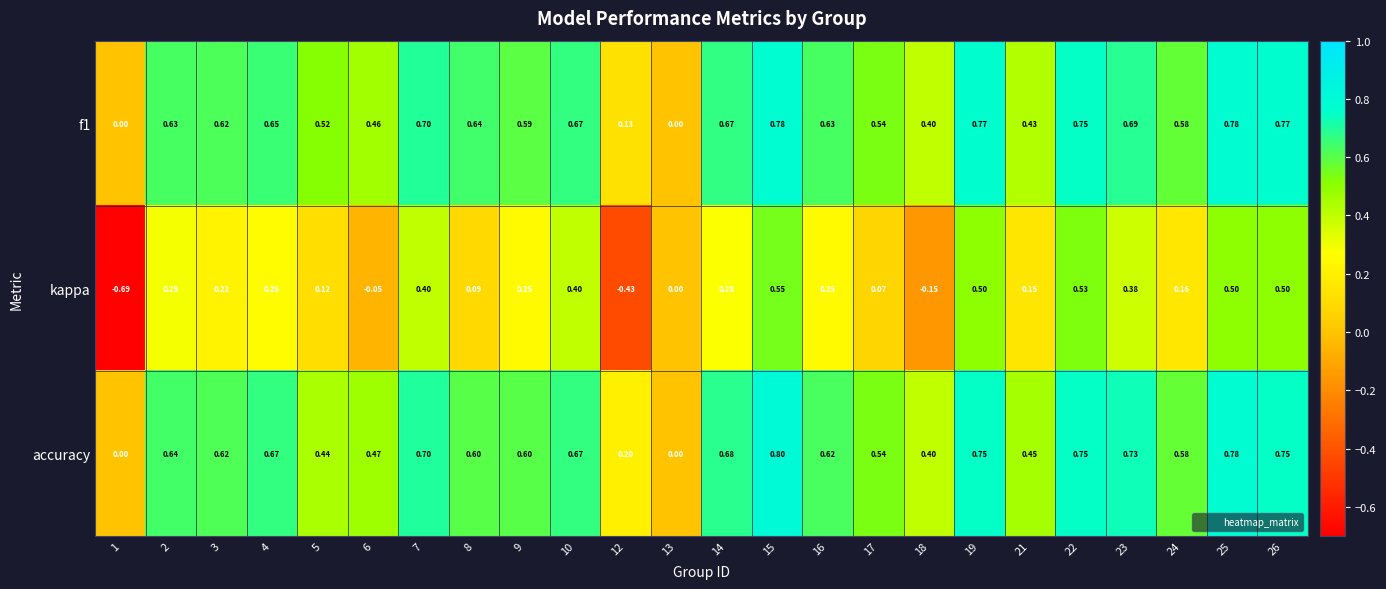

Which series changed the most between 19 and 25?

accuracy